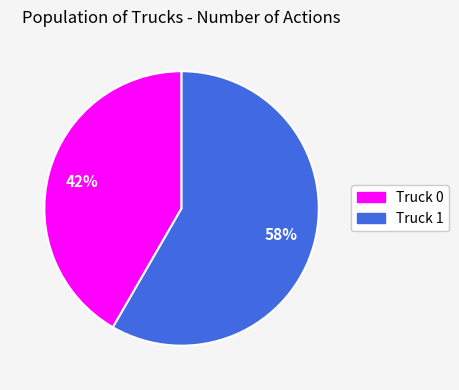

How many segments does this pie chart have?

2